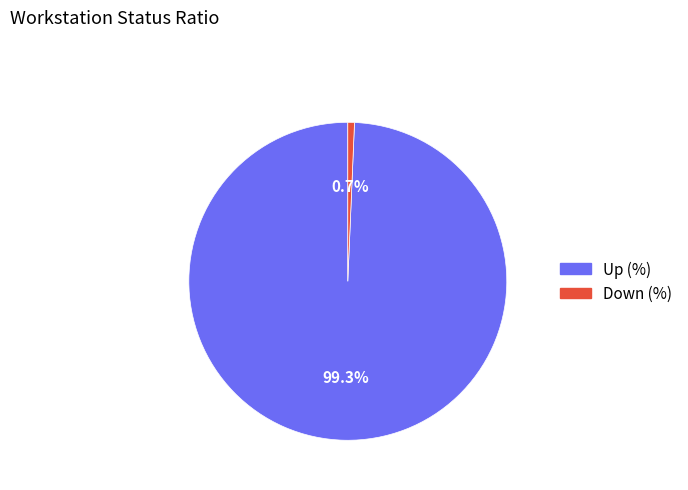

What portion of the pie excludes Up (%)?

0.7%